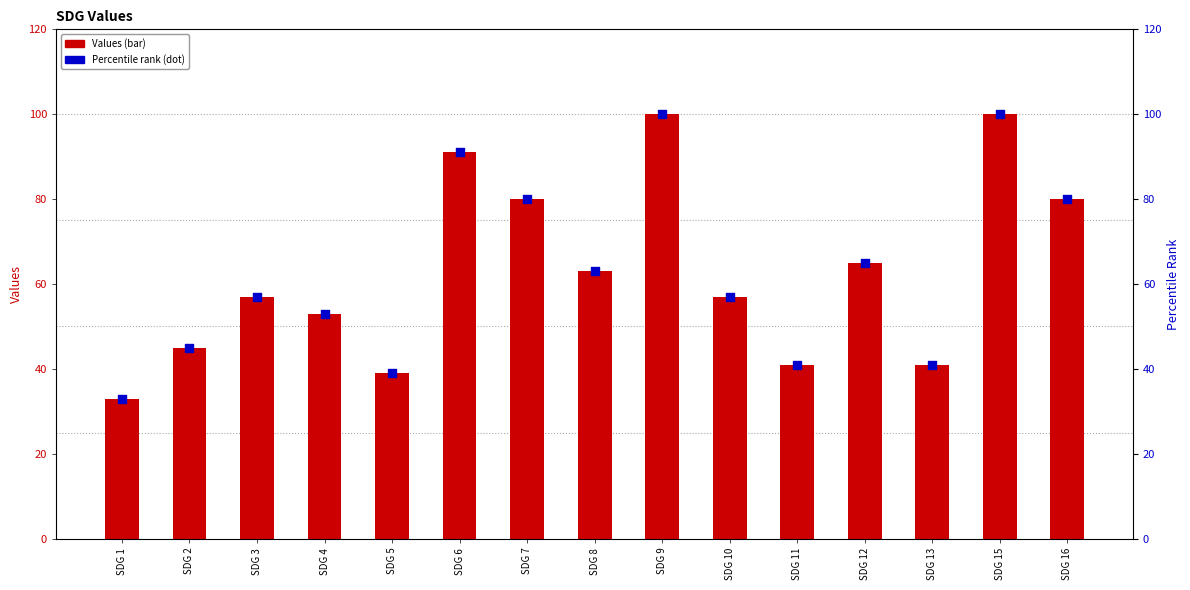

Which series has the largest total across all categories?

Values